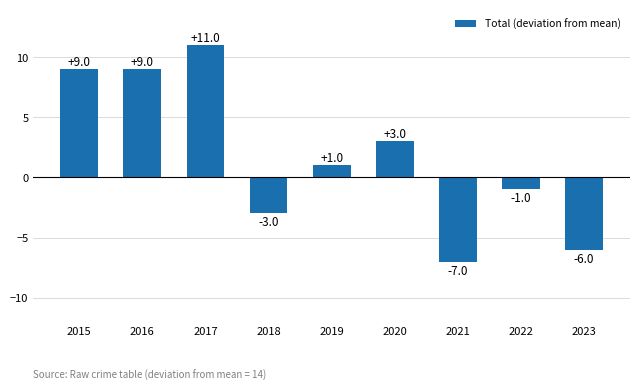

Are the bars horizontal?

No